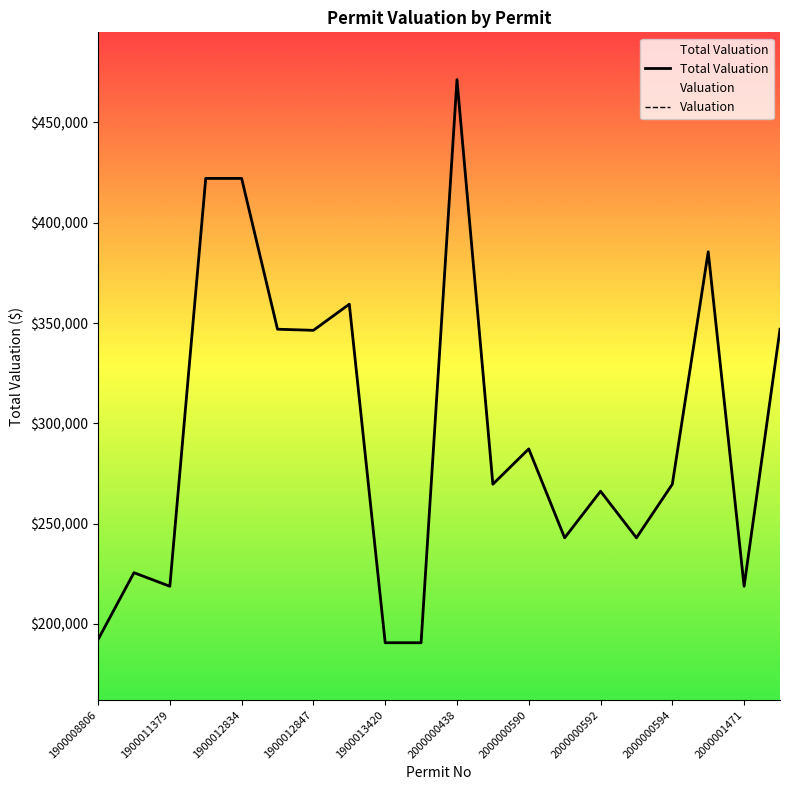

What is the sum of all Valuation values?

5915633